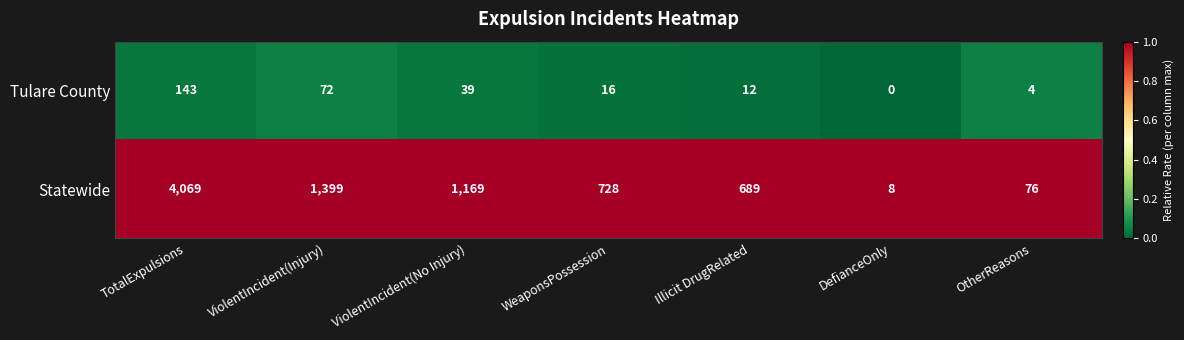

The Tulare County series shows 13 at ViolentIncident(No Injury). True or false?

False